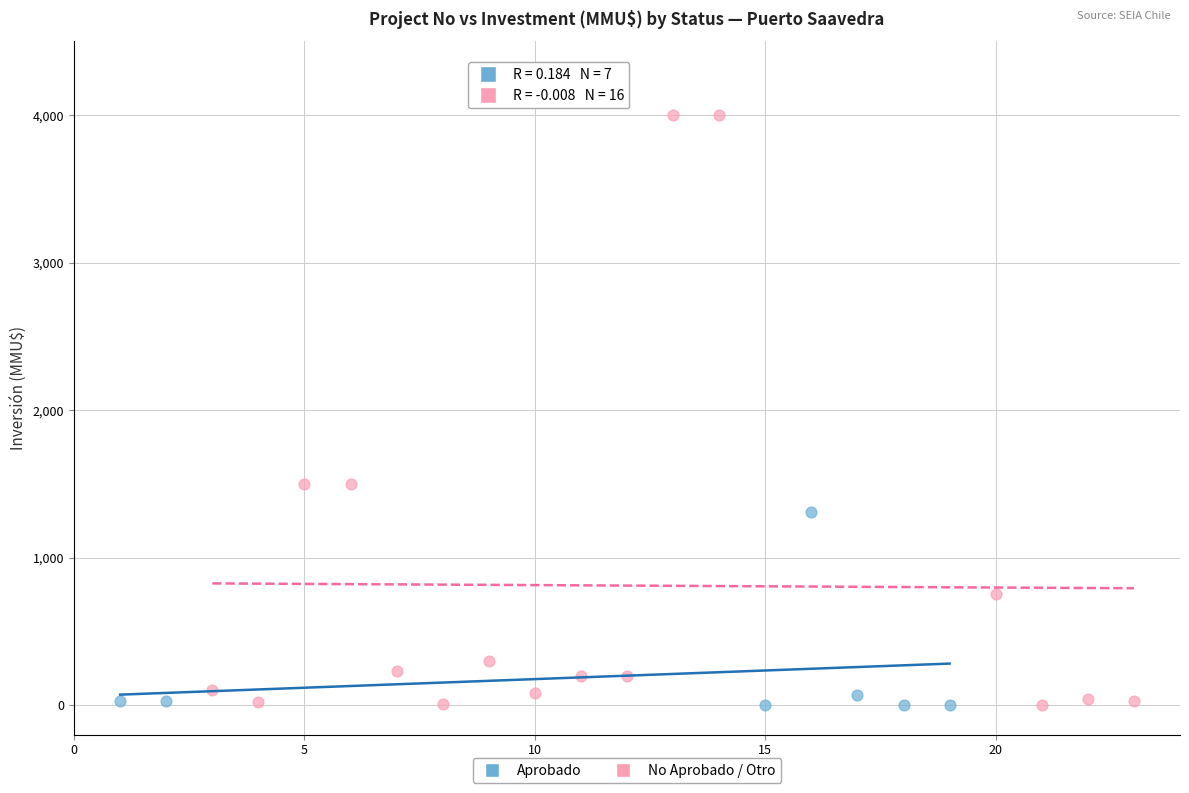

Which series has the widest spread of Y values?

No Aprobado / Otro